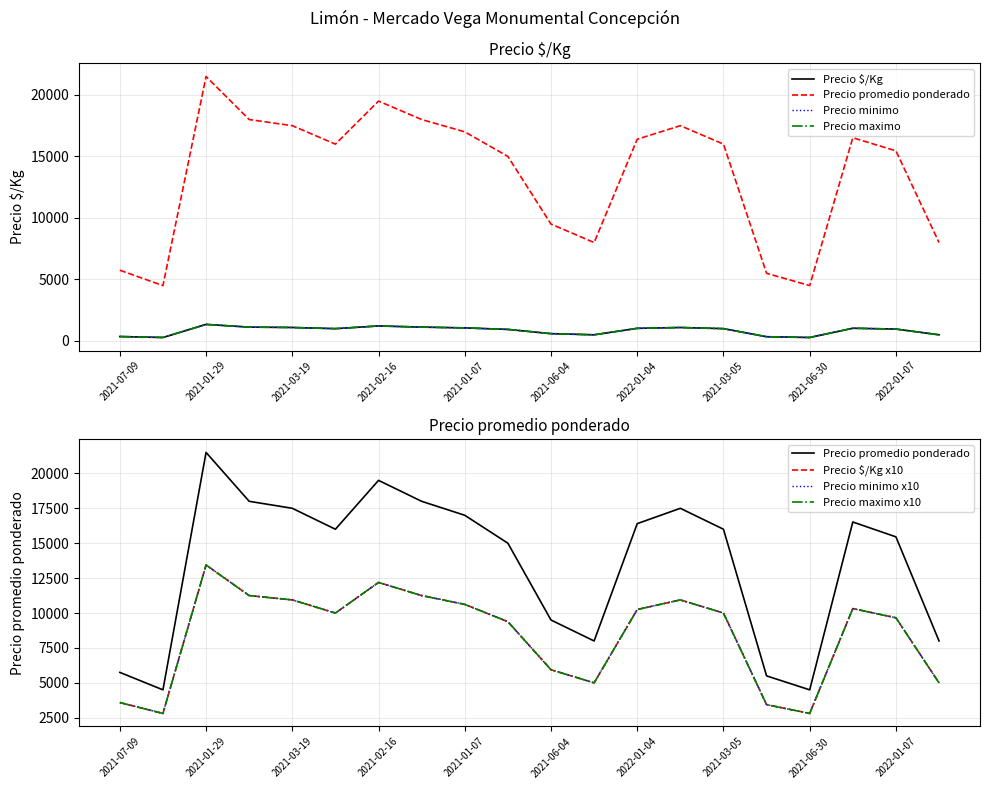

Is it true that Precio $/Kg equals 1000 at 2021-03-19?

True